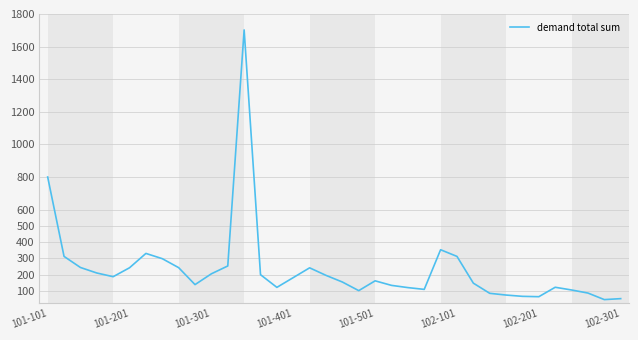

How many values are below 182?

18